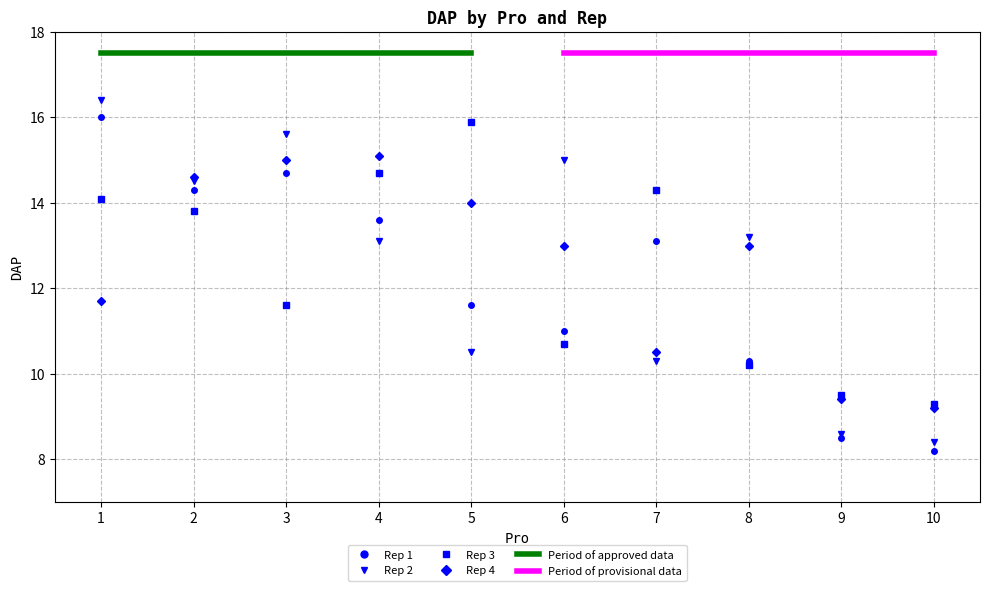

Which label corresponds to the smallest value in the chart?

10